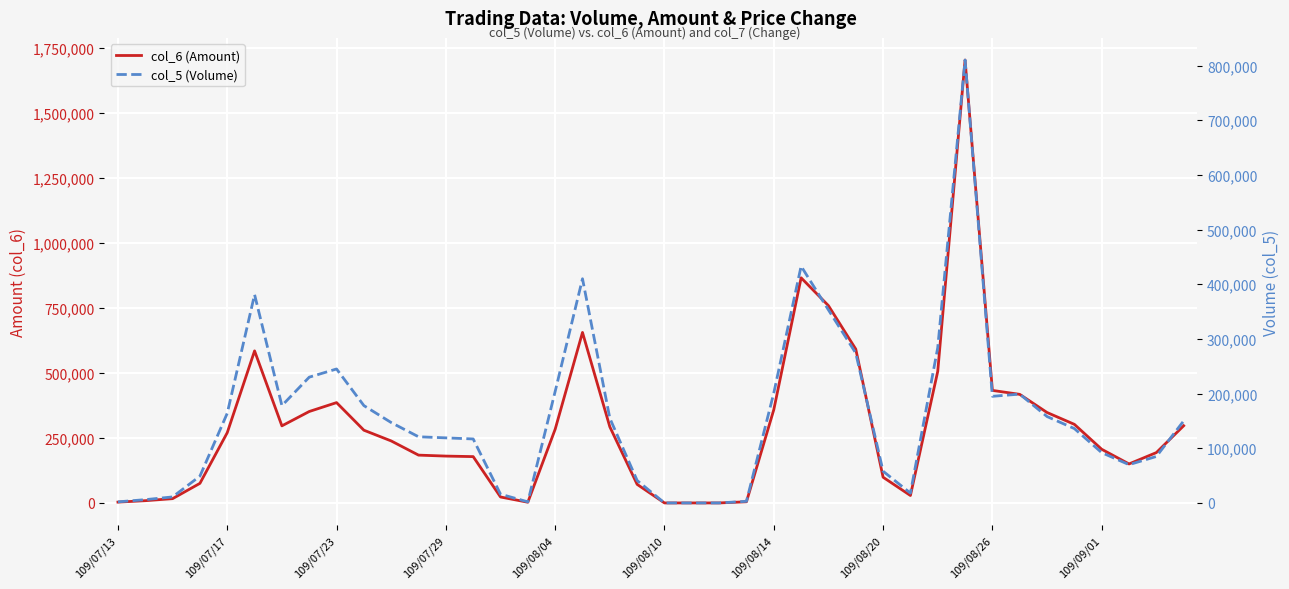

Read the col_5 (Volume) value at 109/08/14, to the nearest 100.

201000